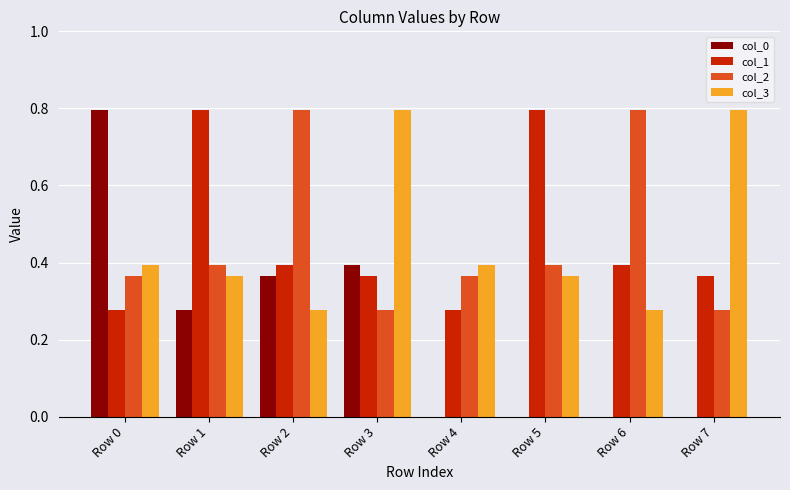

Between Row 4 and Row 5, which series saw the biggest shift?

col_1